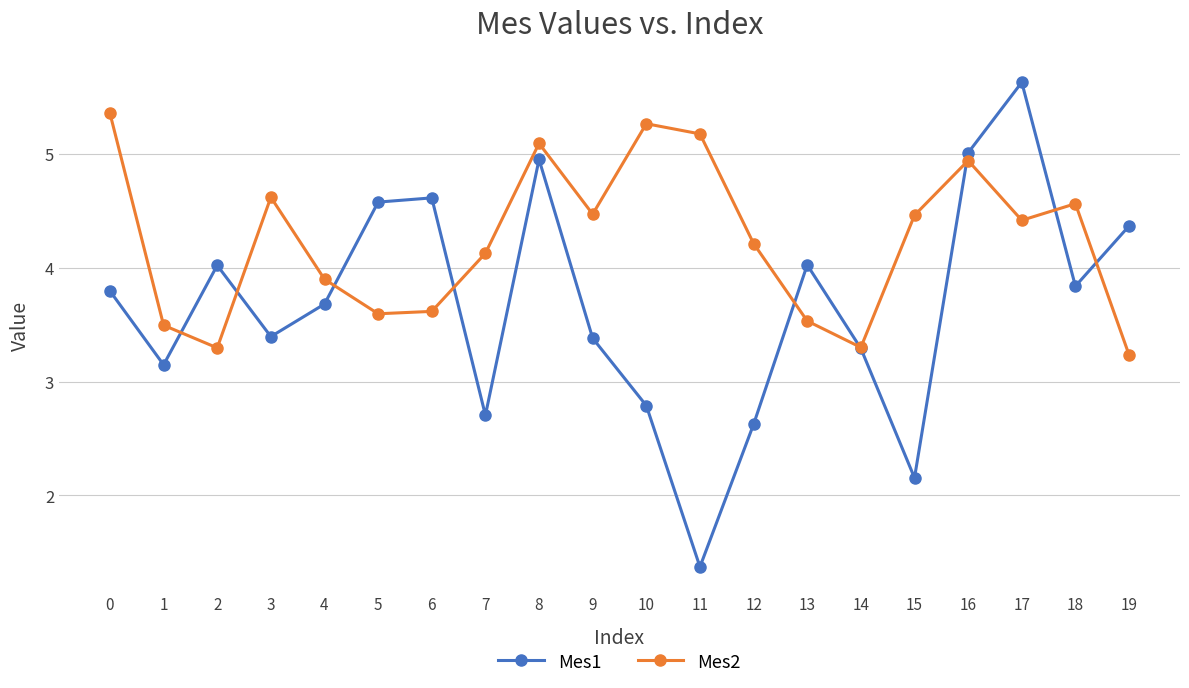

How many times do Mes1 and Mes2 cross each other?

9